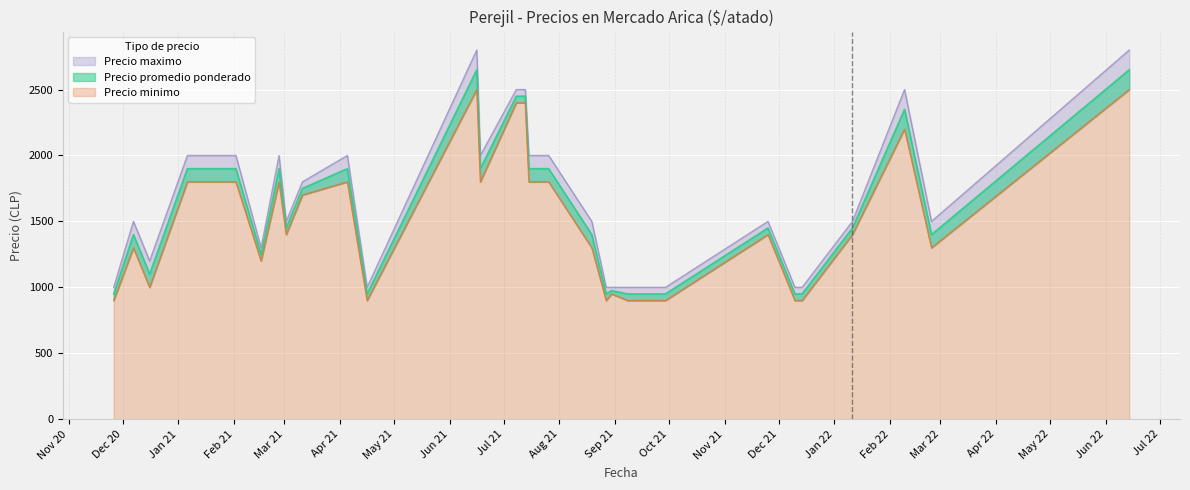

True or false: Precio maximo and Precio minimo cross at least once.

False